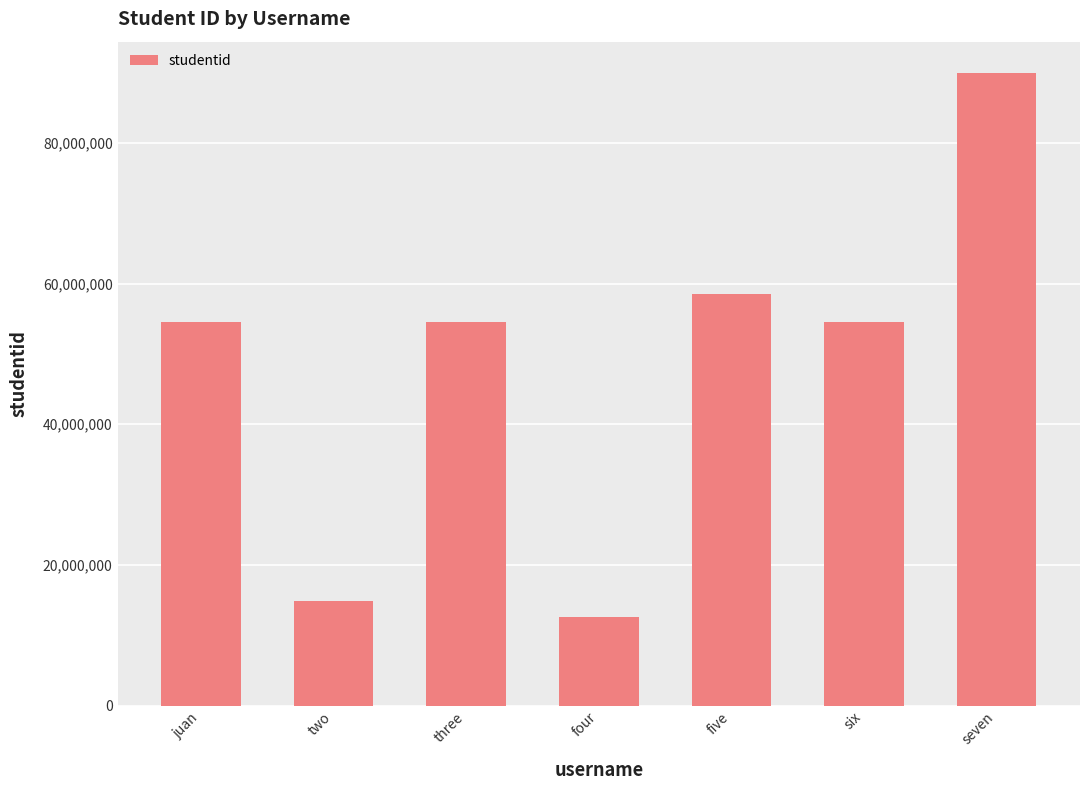

True or false: the data shows 17992135 at four.

False